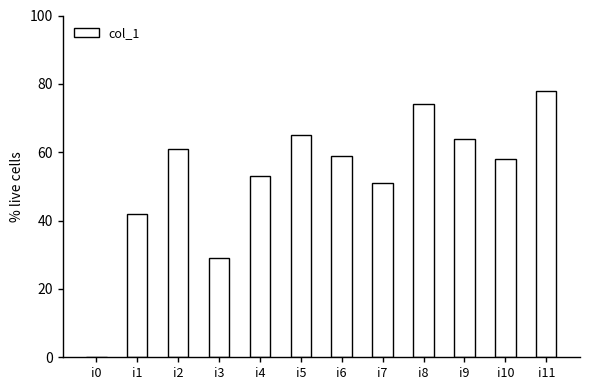

Which label corresponds to the largest value in the chart?

i11